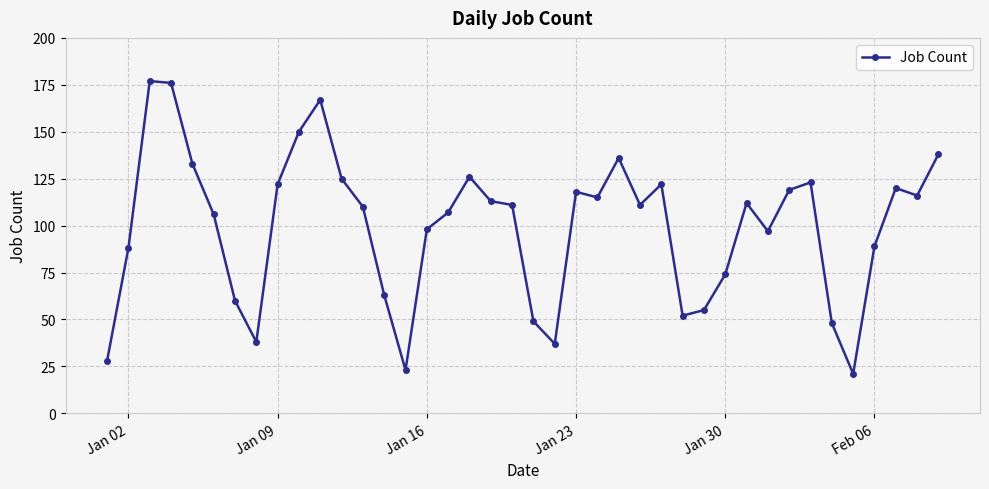

What is the smallest value displayed?

21